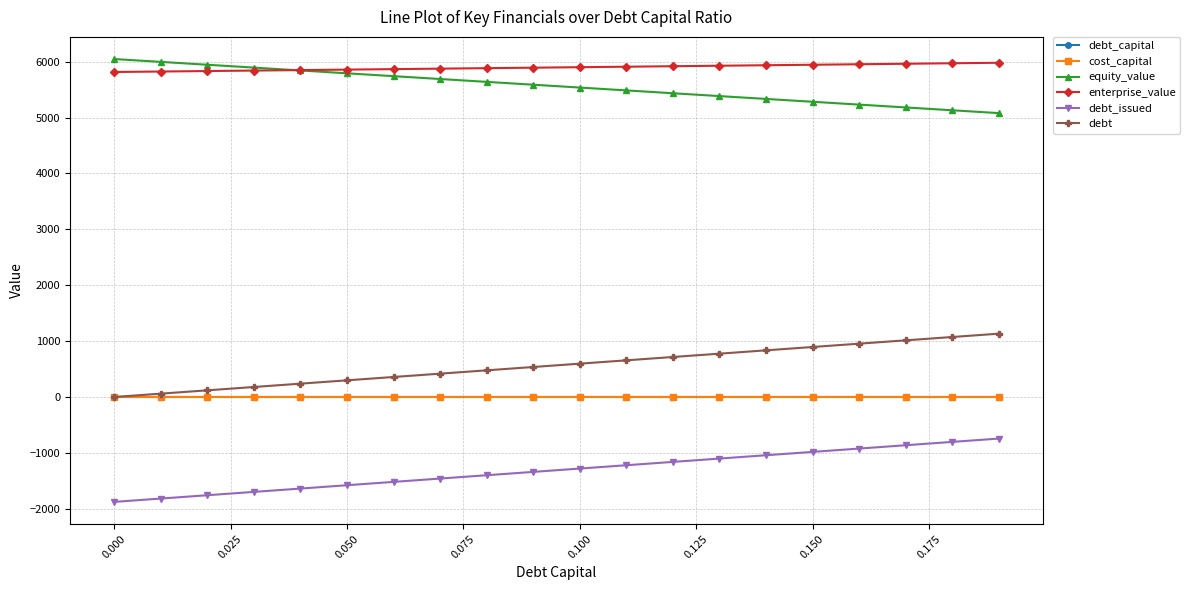

What is the lowest value of the equity_value series?

5078.6